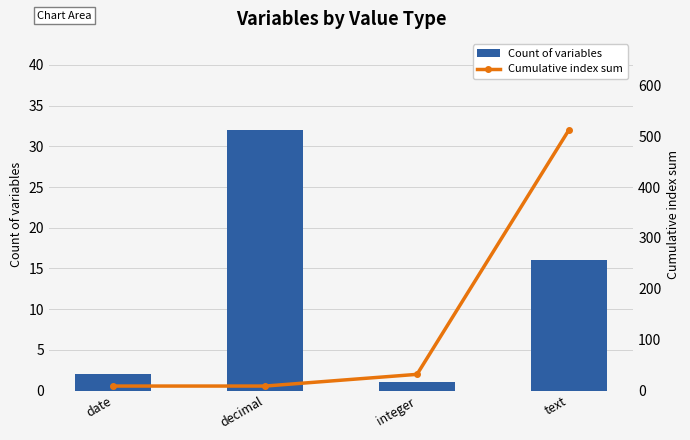

What value does the Count of variables series have at text?

16